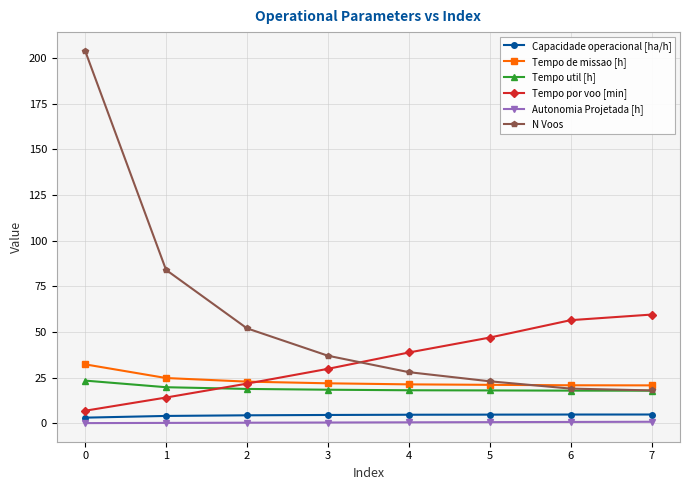

What is the total value across all series at 5?

114.4